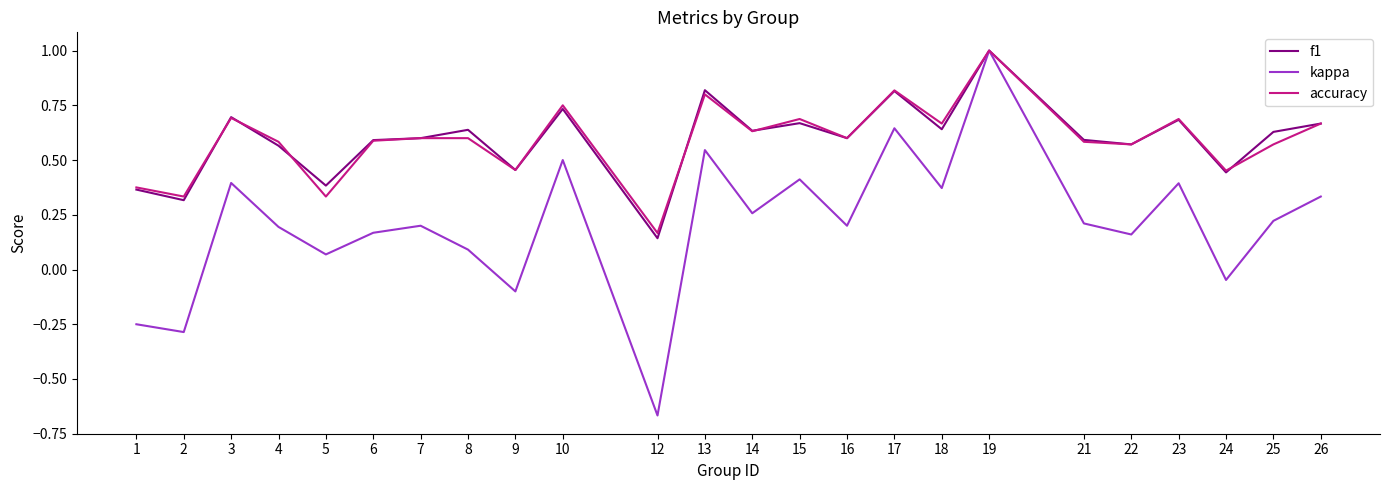

The value of kappa at 19 is 0.6. True or false?

False